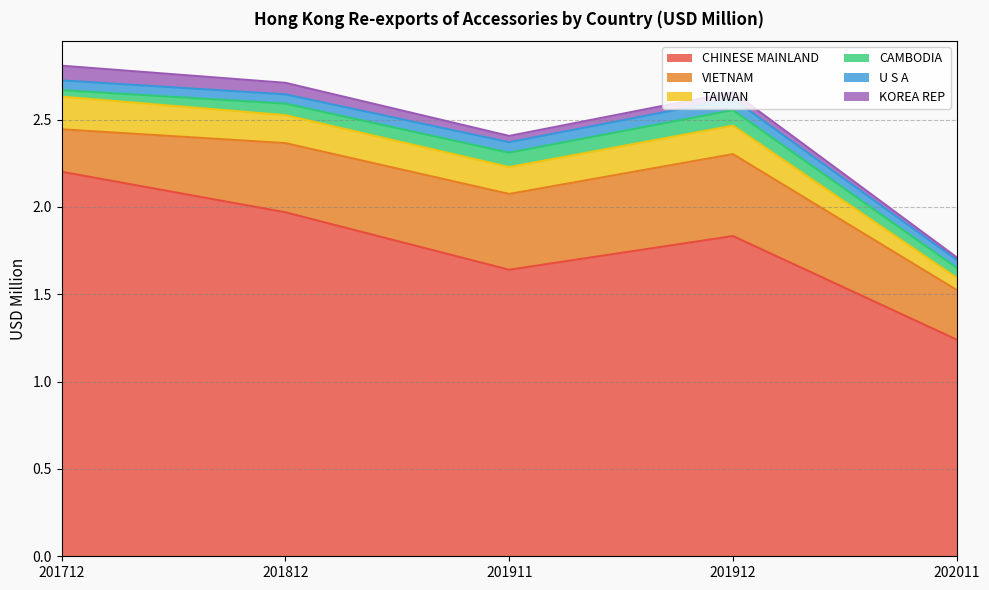

Which category has the highest value across all series?

201712